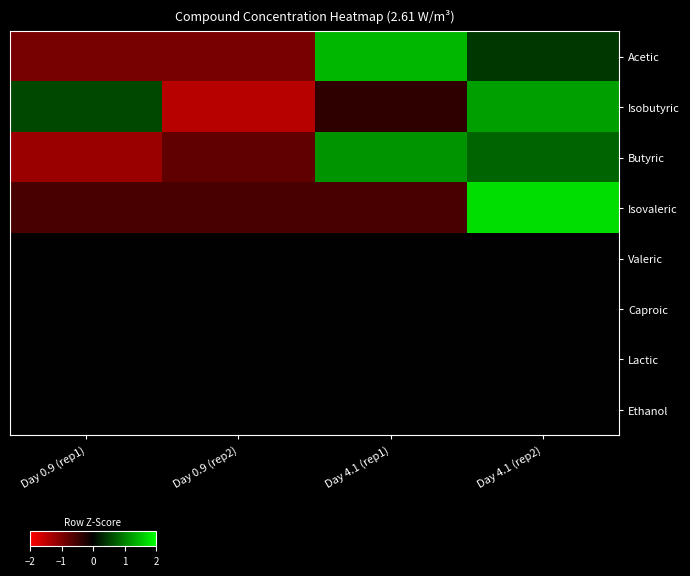

Count the number of categories in the chart.

4